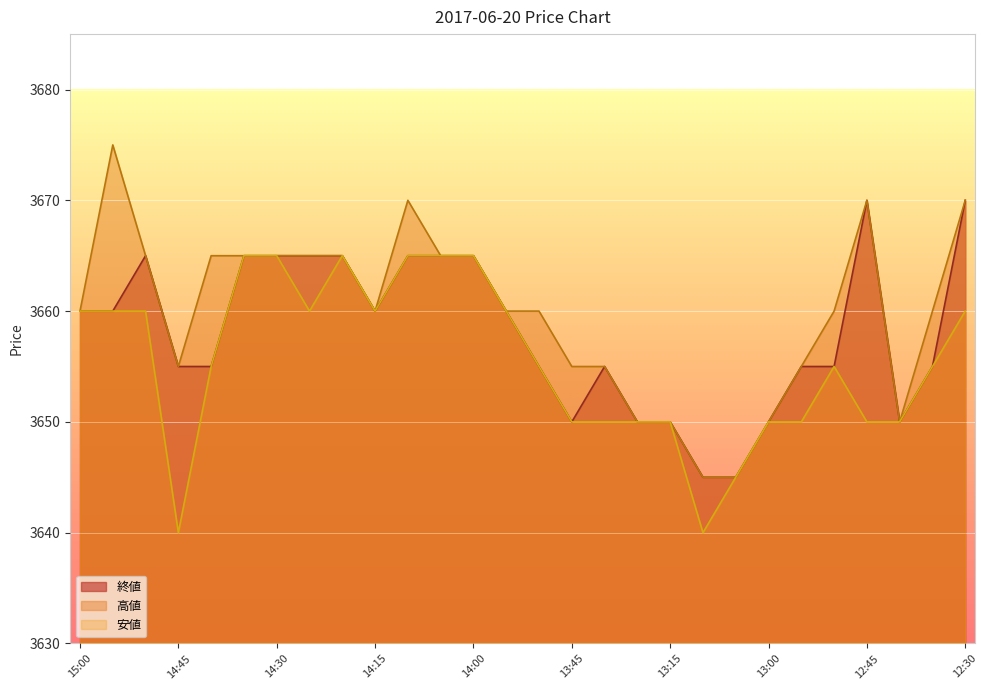

True or false: 高値 and 安値 cross at least once.

False